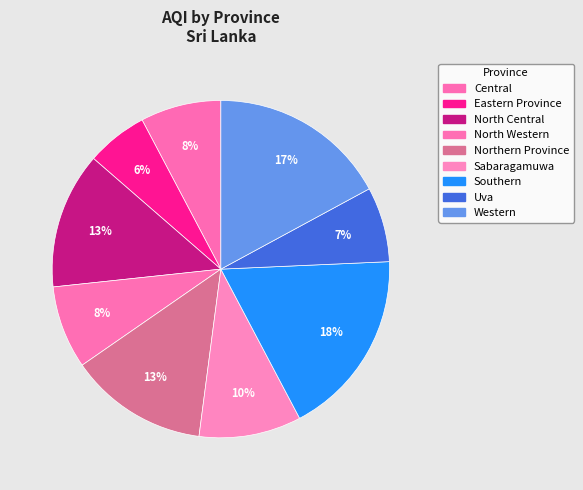

How many slices are in this pie chart?

9